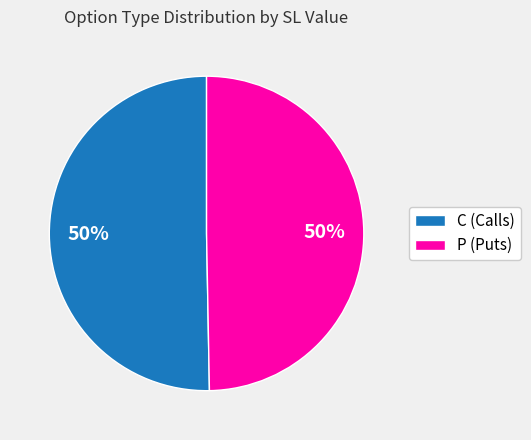

To the nearest percent, what portion does P represent?

50%